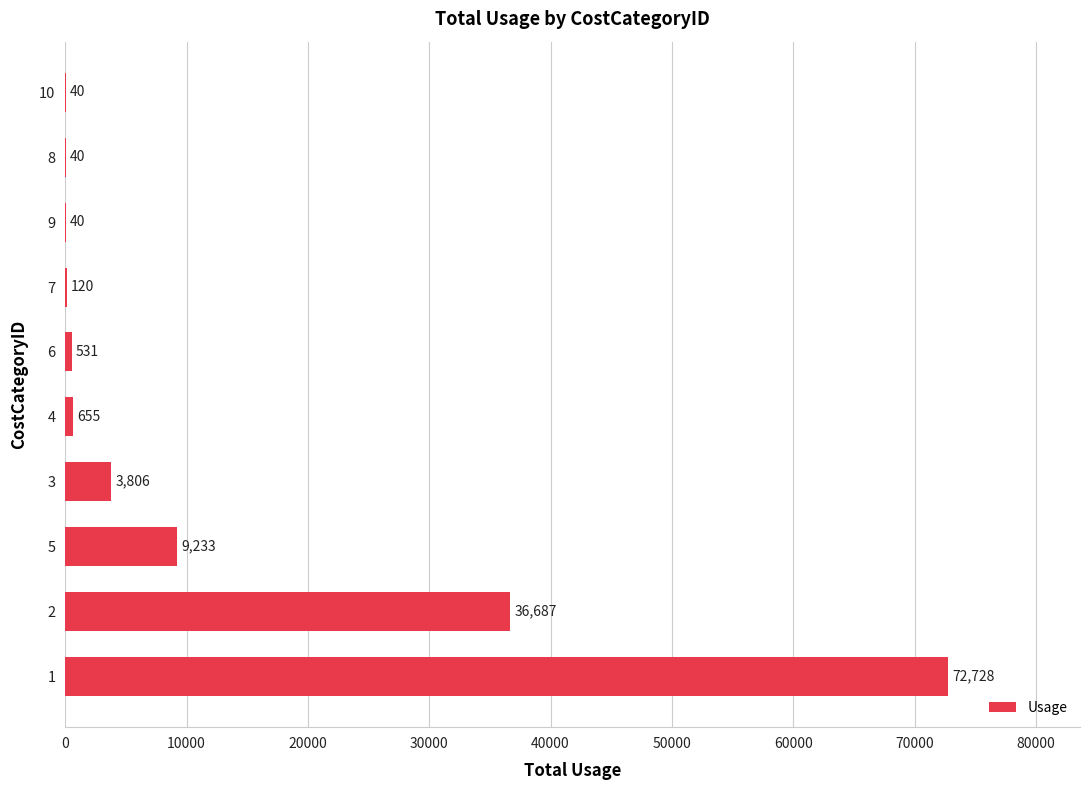

What is the greatest value displayed?

72728